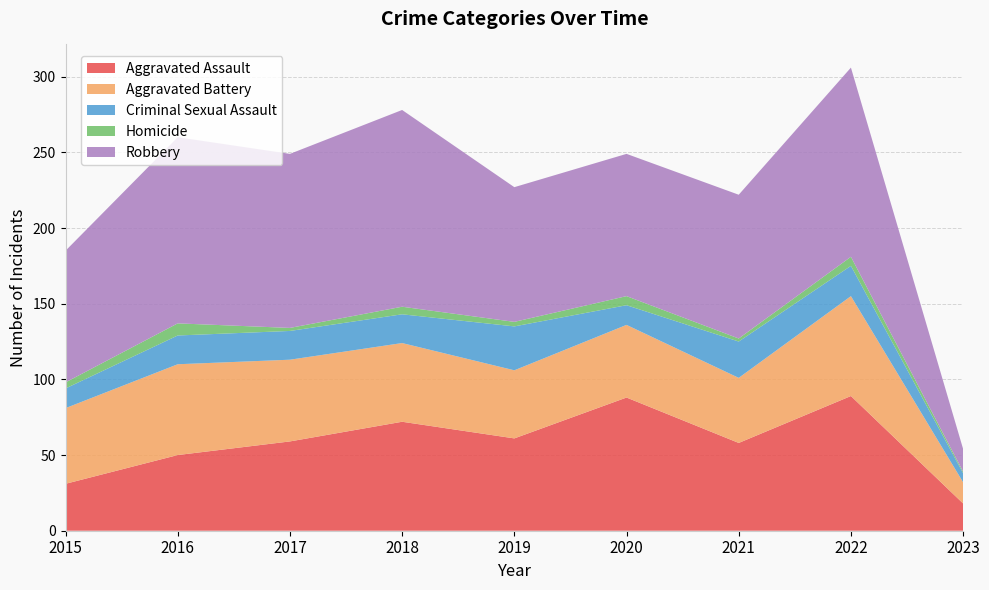

Reading right to left, list all the values displayed in this chart.

Aggravated Assault: 18	89	58	88	61	72	59	50	31
Aggravated Battery: 14	66	43	48	45	52	54	60	50
Criminal Sexual Assault: 6	20	24	13	29	19	19	19	13
Homicide: 1	6	2	6	3	5	2	8	4
Robbery: 15	125	95	94	89	130	115	123	87